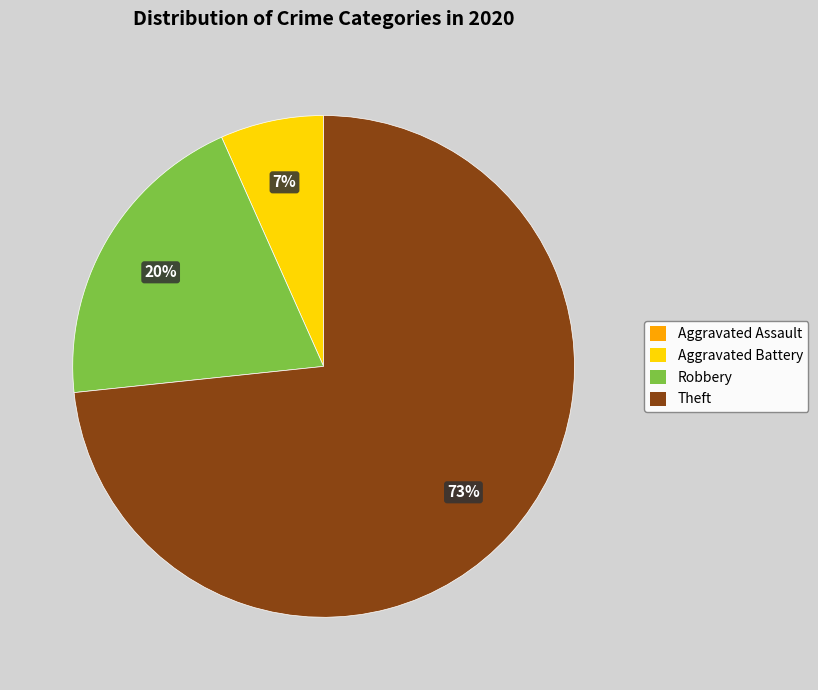

Does Theft represent more than half of the total?

Yes